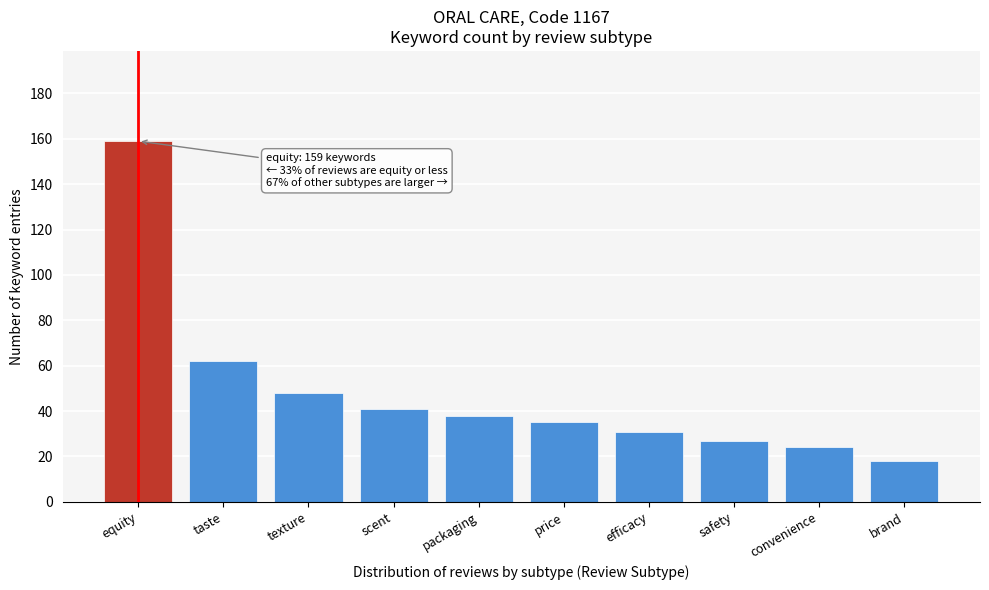

Reading right to left, what are all the values shown in this chart?

18	24	27	31	35	38	41	48	62	159